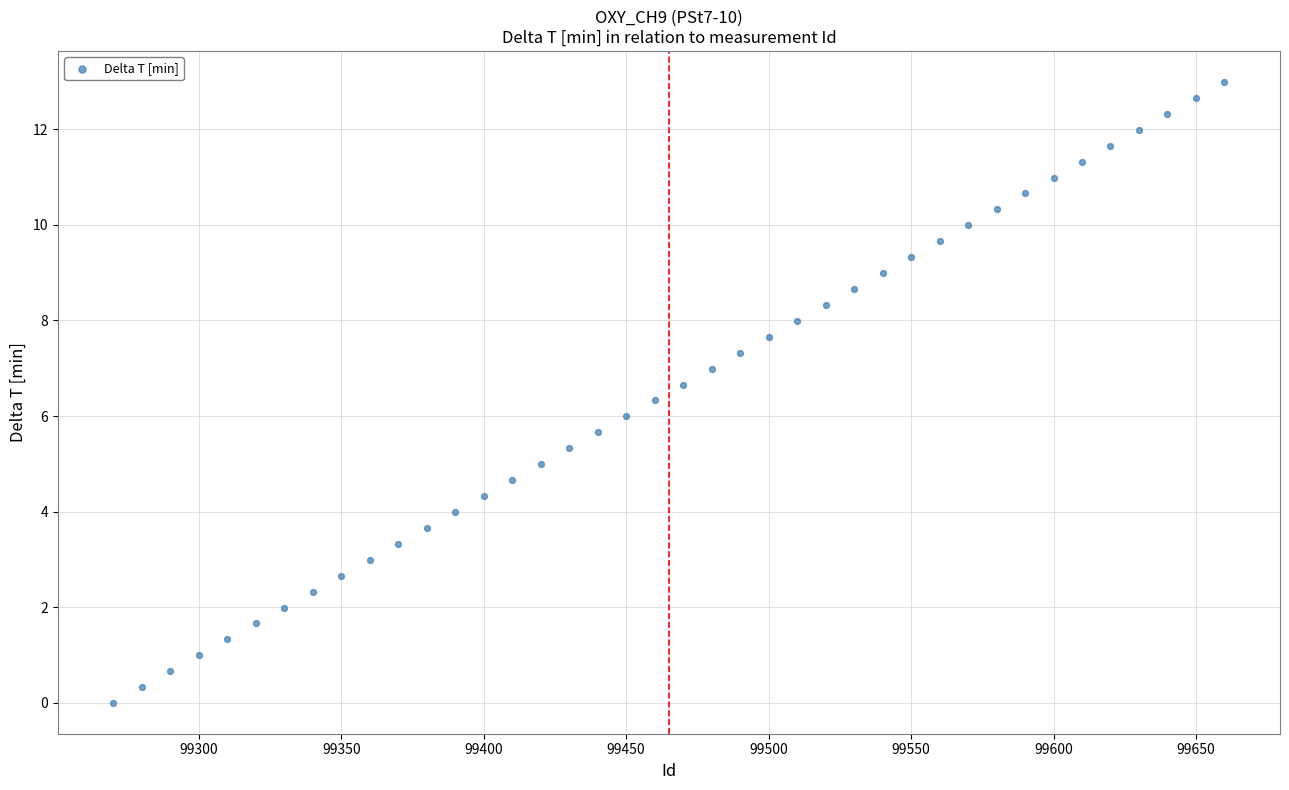

What is the range of Y values (max minus min)?

13.0